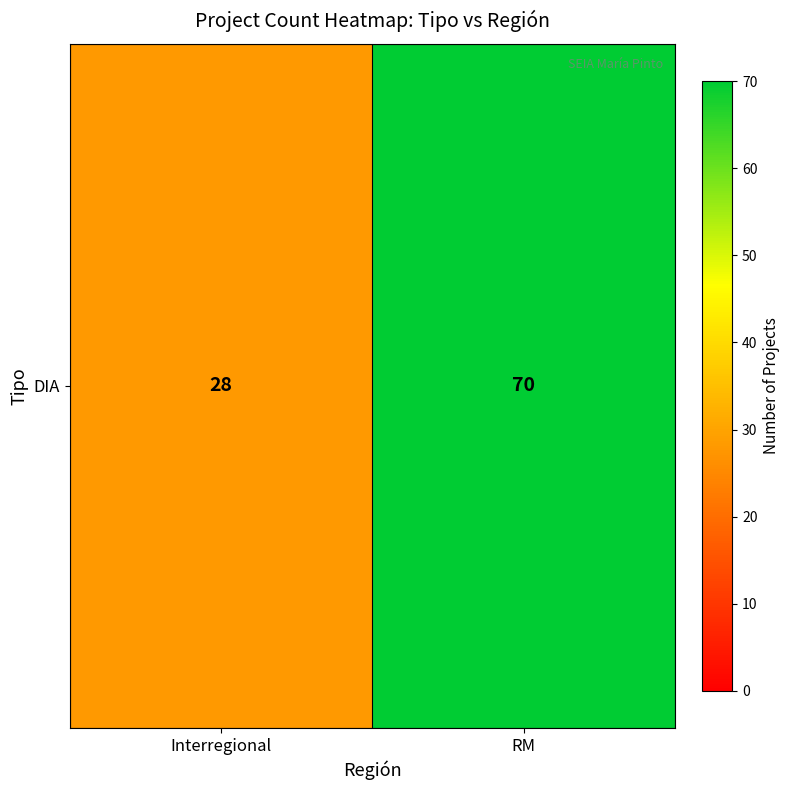

Reading left to right, list all the values displayed in this chart.

28	70